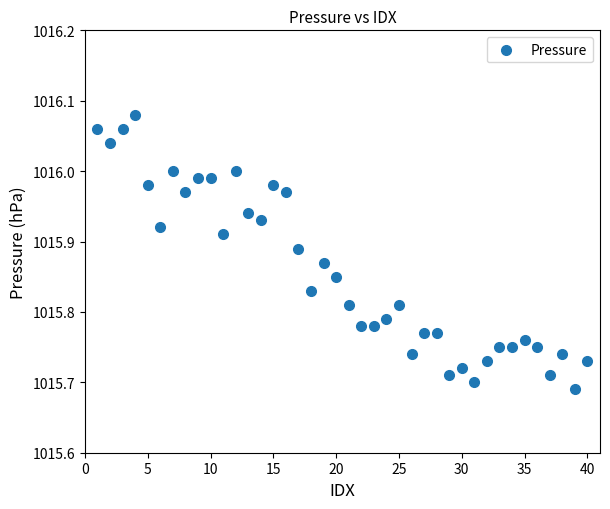

What is the range of Y values (max minus min)?

0.4